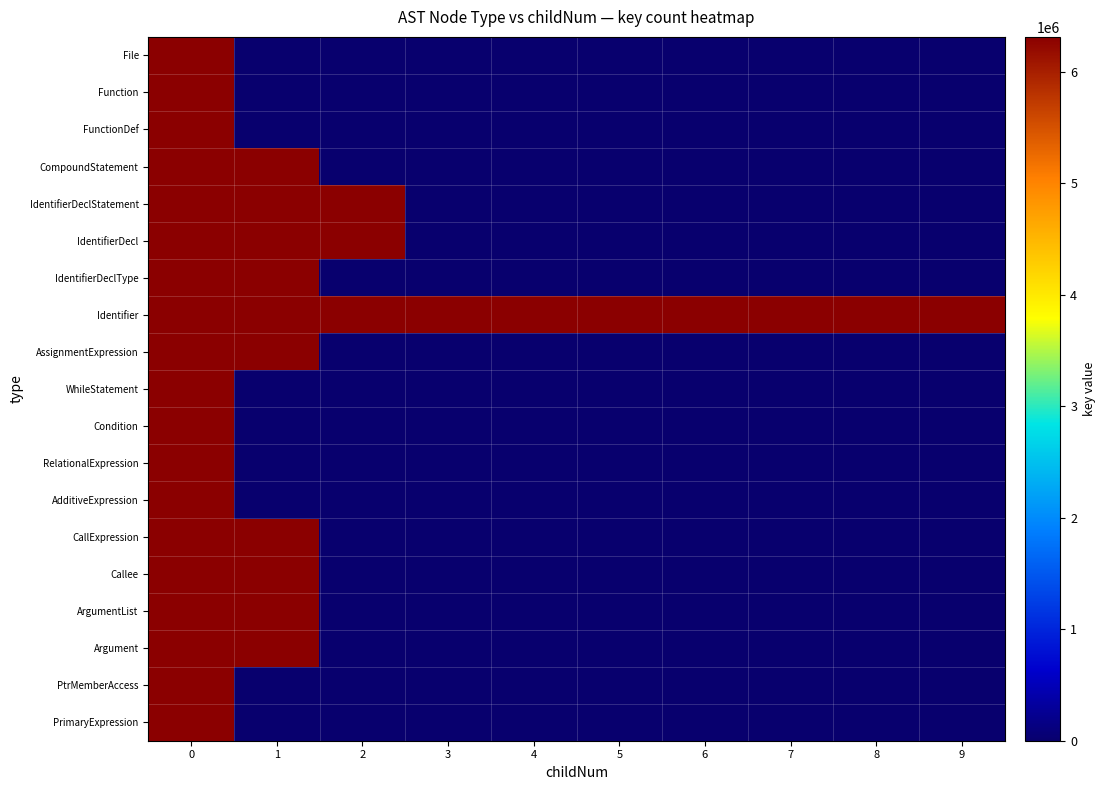

Reading left to right, transcribe all the data shown in this chart.

File: 0=6312653	1=0	2=0	3=0	4=0	5=0	6=0	7=0	8=0	9=0
Function: 0=6312654	1=0	2=0	3=0	4=0	5=0	6=0	7=0	8=0	9=0
FunctionDef: 0=6312655	1=0	2=0	3=0	4=0	5=0	6=0	7=0	8=0	9=0
CompoundStatement: 0=6312656	1=6312678	2=0	3=0	4=0	5=0	6=0	7=0	8=0	9=0
IdentifierDeclStatement: 0=6312657	1=6312679	2=6312691	3=0	4=0	5=0	6=0	7=0	8=0	9=0
IdentifierDecl: 0=6312658	1=6312680	2=6312692	3=0	4=0	5=0	6=0	7=0	8=0	9=0
IdentifierDeclType: 0=6312659	1=6312681	2=0	3=0	4=0	5=0	6=0	7=0	8=0	9=0
Identifier: 0=6312660	1=6312662	2=6312664	3=6312665	4=6312672	5=6312675	6=6312682	7=6312684	8=6312687	9=6312690
AssignmentExpression: 0=6312661	1=6312683	2=0	3=0	4=0	5=0	6=0	7=0	8=0	9=0
WhileStatement: 0=6312666	1=0	2=0	3=0	4=0	5=0	6=0	7=0	8=0	9=0
Condition: 0=6312667	1=0	2=0	3=0	4=0	5=0	6=0	7=0	8=0	9=0
RelationalExpression: 0=6312668	1=0	2=0	3=0	4=0	5=0	6=0	7=0	8=0	9=0
AdditiveExpression: 0=6312669	1=0	2=0	3=0	4=0	5=0	6=0	7=0	8=0	9=0
CallExpression: 0=6312670	1=6312685	2=0	3=0	4=0	5=0	6=0	7=0	8=0	9=0
Callee: 0=6312671	1=6312686	2=0	3=0	4=0	5=0	6=0	7=0	8=0	9=0
ArgumentList: 0=6312673	1=6312688	2=0	3=0	4=0	5=0	6=0	7=0	8=0	9=0
Argument: 0=6312674	1=6312689	2=0	3=0	4=0	5=0	6=0	7=0	8=0	9=0
PtrMemberAccess: 0=6312663	1=0	2=0	3=0	4=0	5=0	6=0	7=0	8=0	9=0
PrimaryExpression: 0=6312676	1=0	2=0	3=0	4=0	5=0	6=0	7=0	8=0	9=0